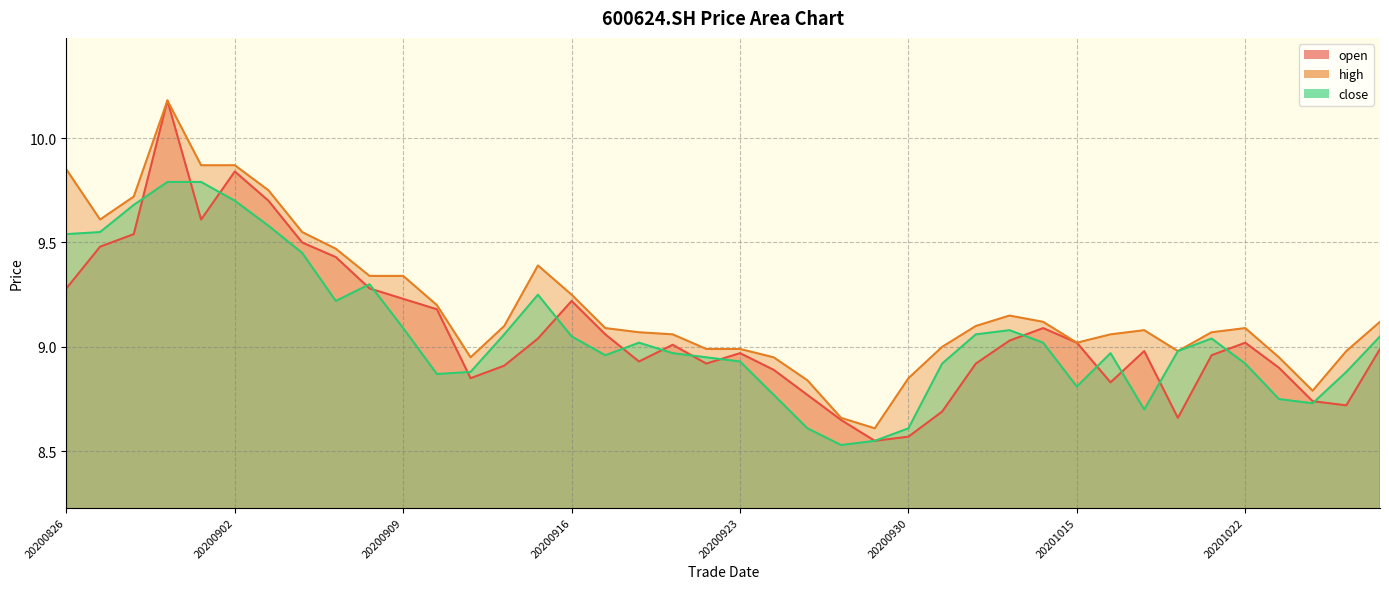

Does the chart display data point markers on the line(s)?

No